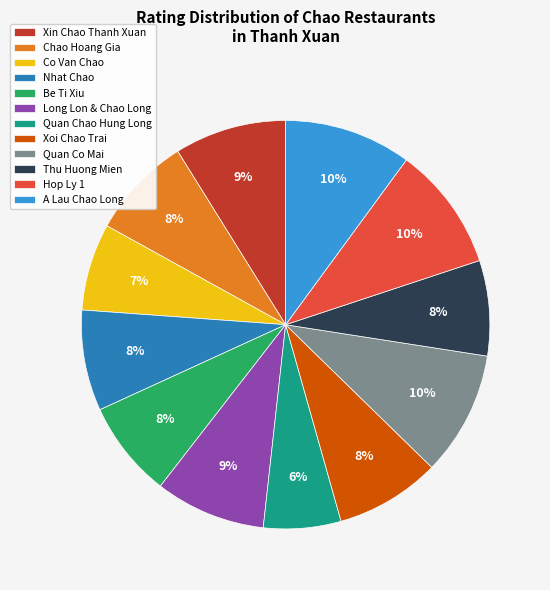

Does Hop Ly 1 represent more than half of the total?

No